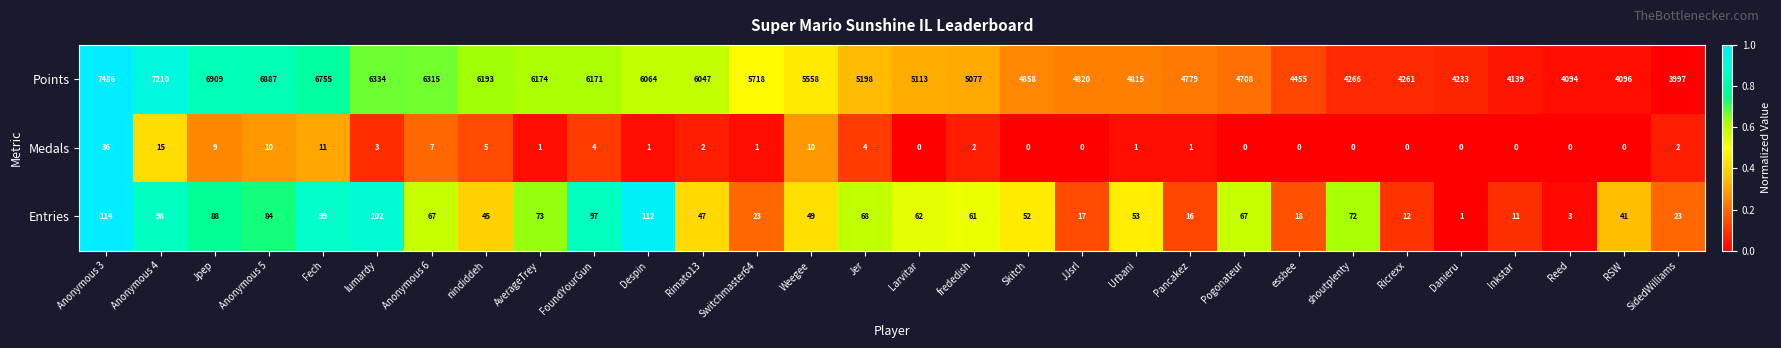

List the labels in order of Points value, smallest first.

SidedWilliams, Reed, RSW, Inkstar, Danieru, Ricrexx, shoutplenty, essbee, Pogonateur, Pancakez, Urbani, JJsrl, Skitch, frededish, Larvitar, Jer, Weegee, Switchmaster64, Rimato13, Despin, FoundYourGun, AverageTrey, nindiddeh, Anonymous 6, lumardy, Fech, Anonymous 5, Jpep, Anonymous 4, Anonymous 3